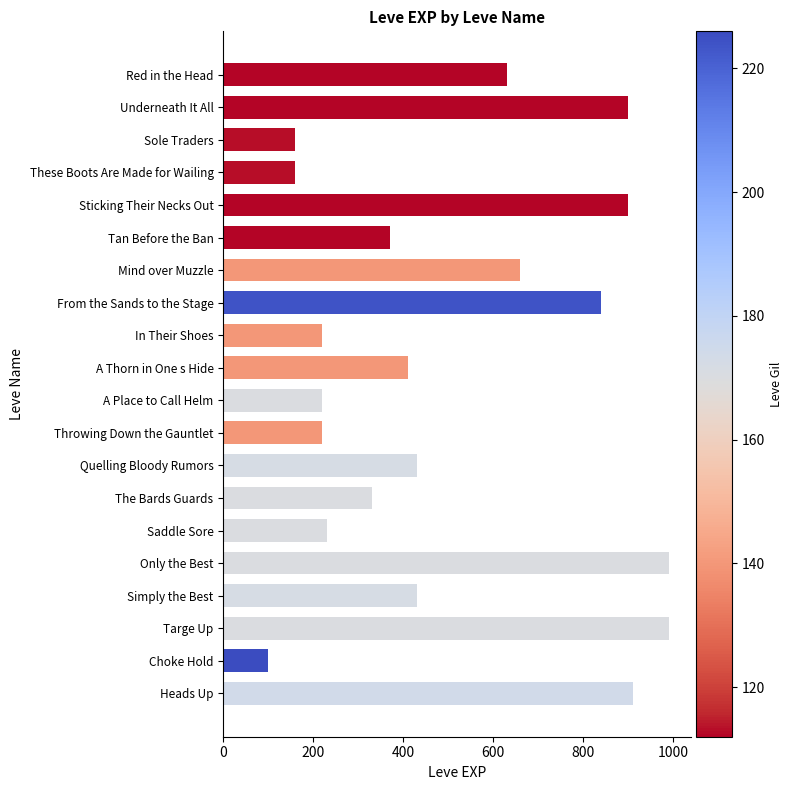

Where is the data nearest to the value 545?

Red in the Head